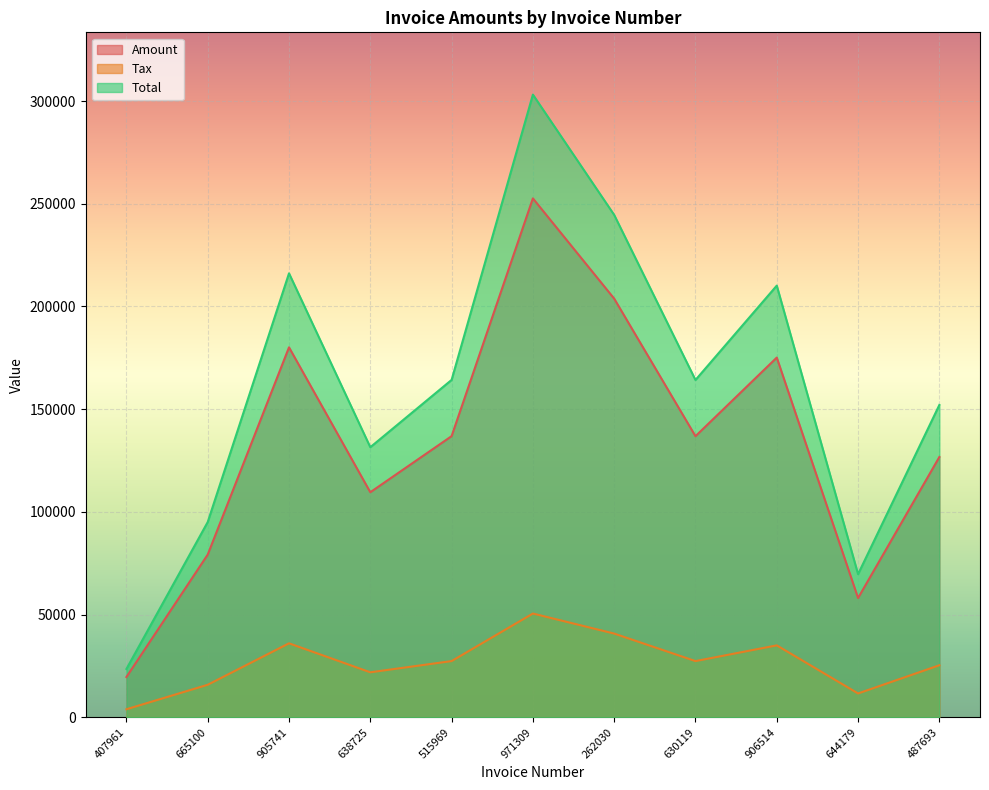

What is the sum of the Tax values at 262030 and 638725?

62671.0